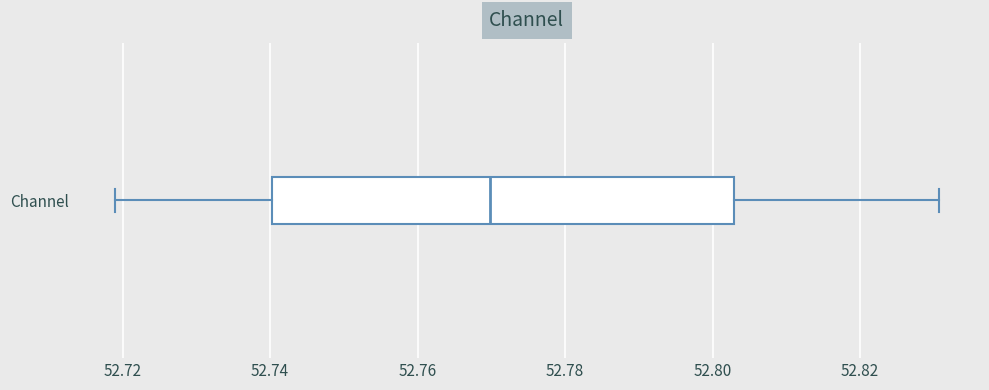

Where is the right edge of the box for Channel on the x-axis? The values are not printed on the chart, so give them approximately, as read against the axis.

52.802